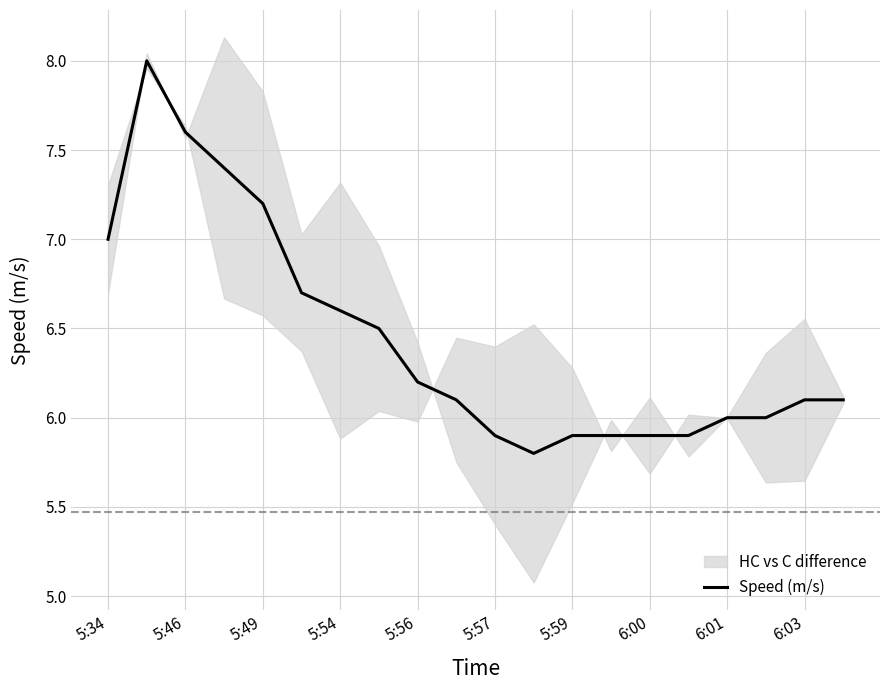

What is the maximum value for Speed (m/s)?

8.0